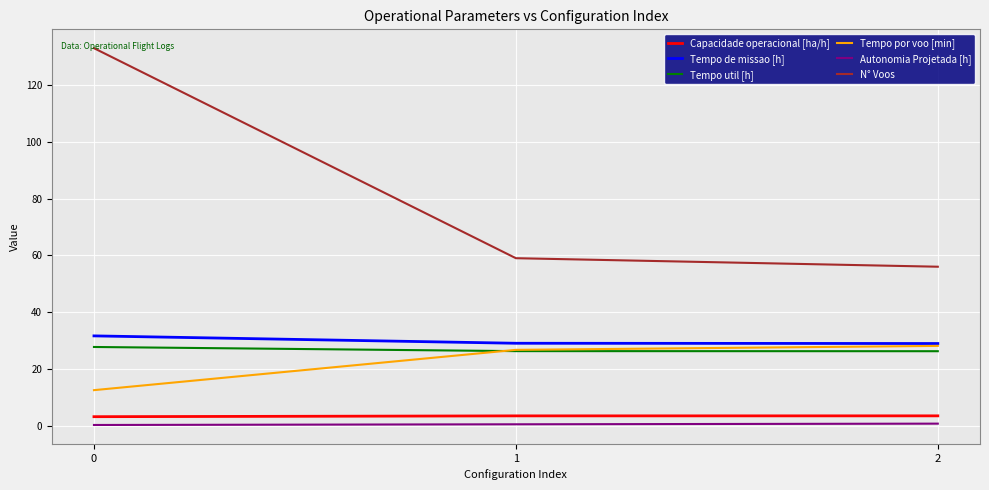

What is the difference between the Capacidade operacional [ha/h] values at 0 and 1?

0.3